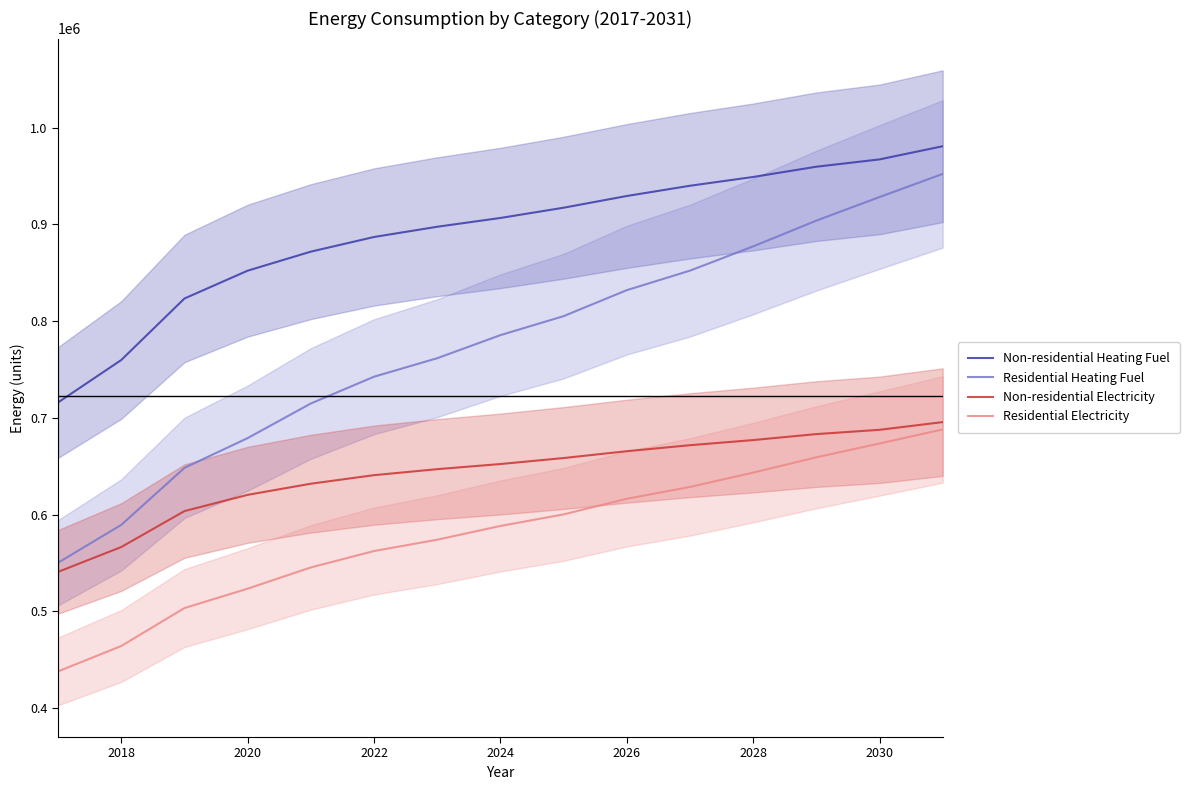

How many values in the Non-residential Electricity series are below 652220?

7